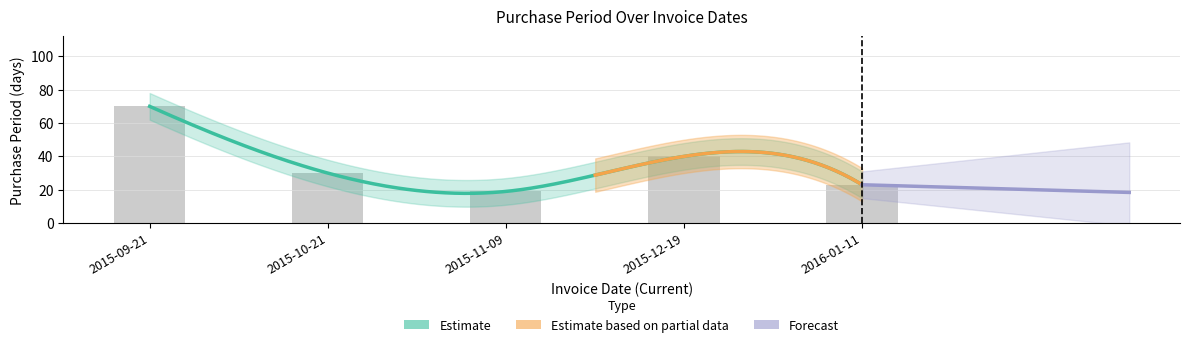

Rank the categories by value from highest to lowest.

2015-09-21, 2015-12-19, 2015-10-21, 2016-01-11, 2015-11-09